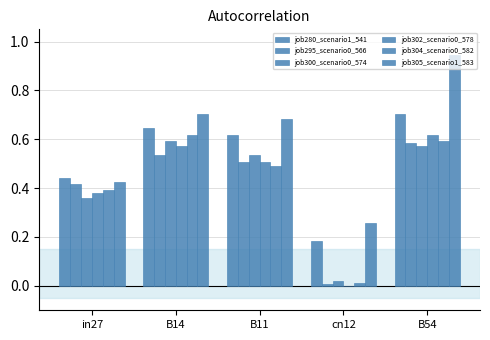

What is the maximum value shown in the chart?

0.9